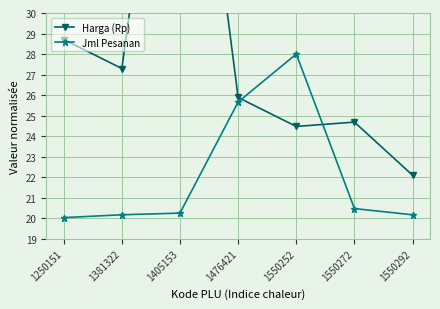

Which series has the largest total across all categories?

Harga (Rp)